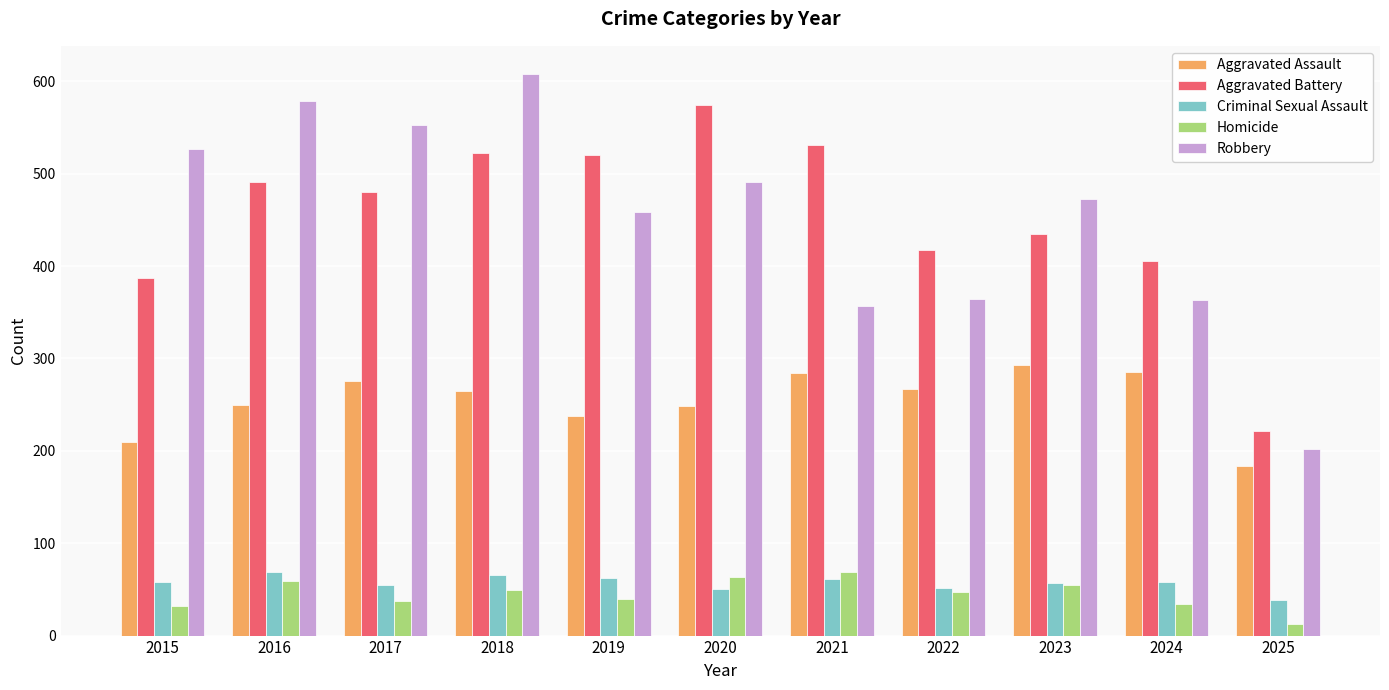

What is the spread (max minus min) of values at 2024?

372